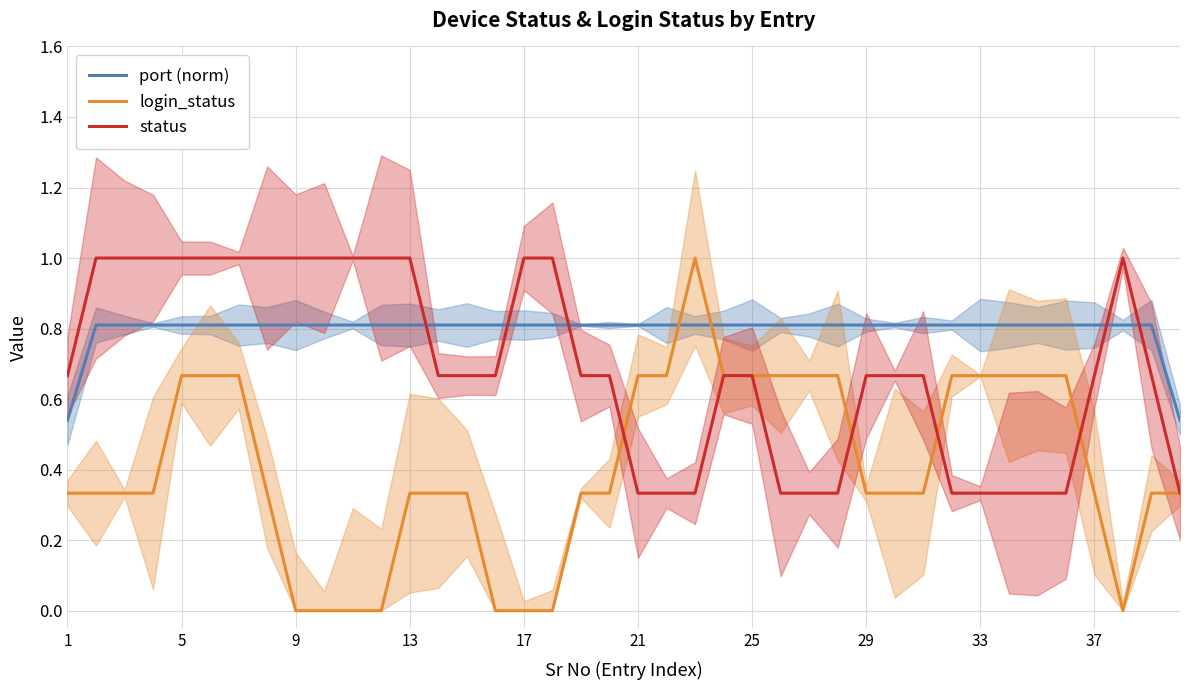

Read the status value at 17.

1.0